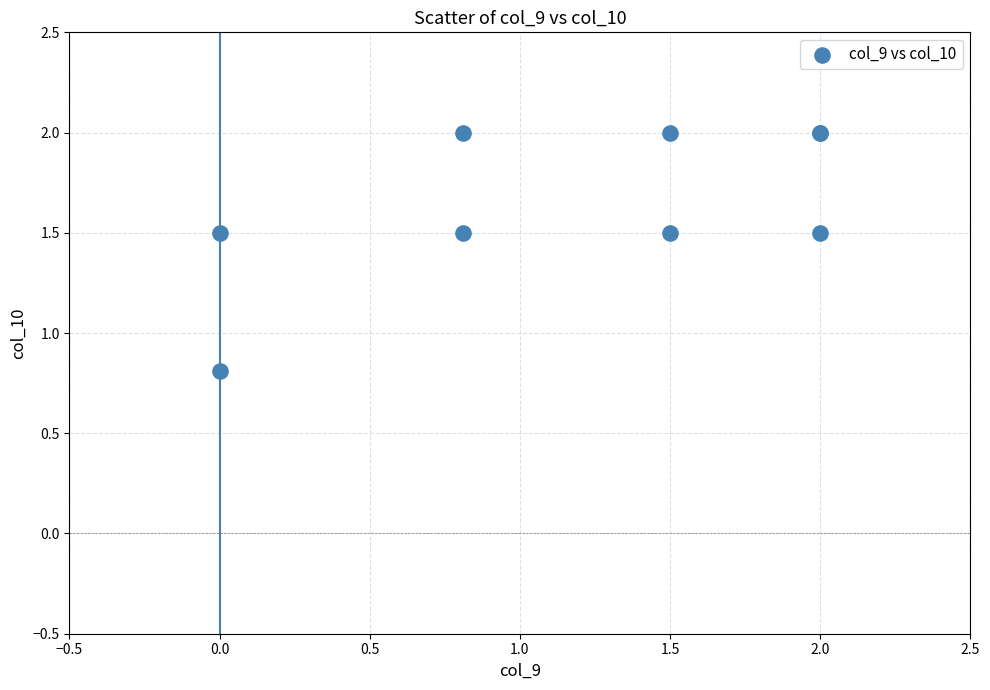

What Y value in the scatter plot is closest to 1?

0.8